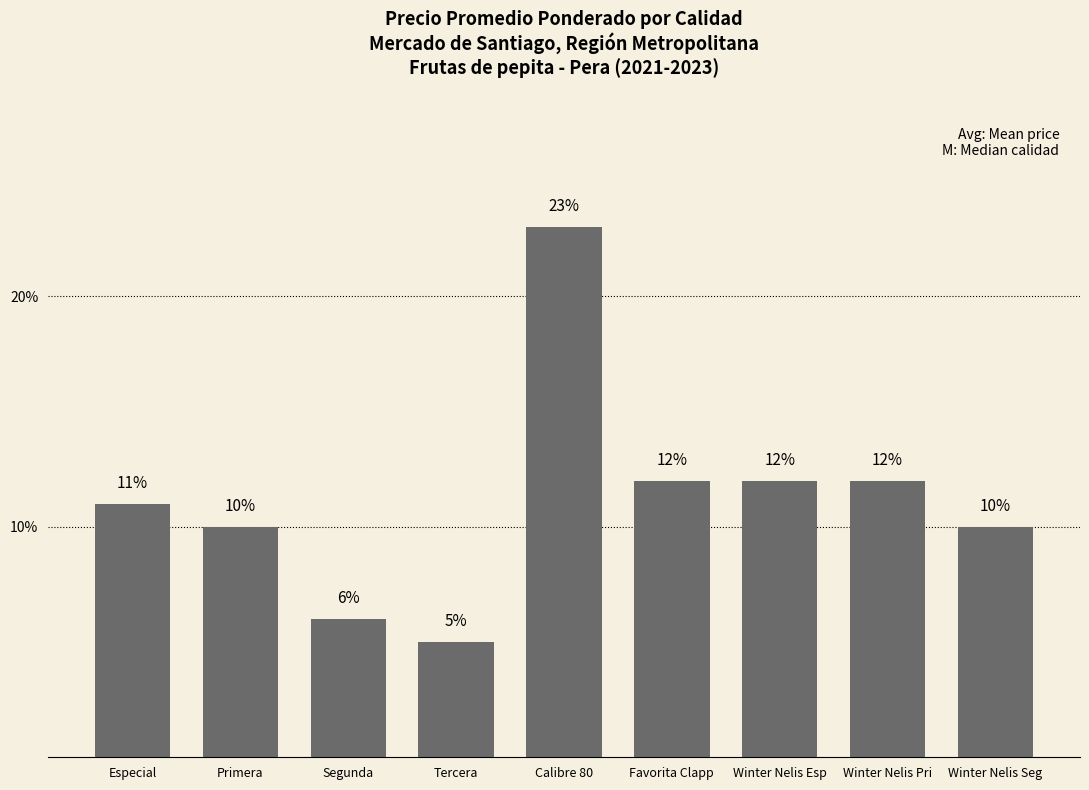

Which category has the highest value across all series?

Calibre 80